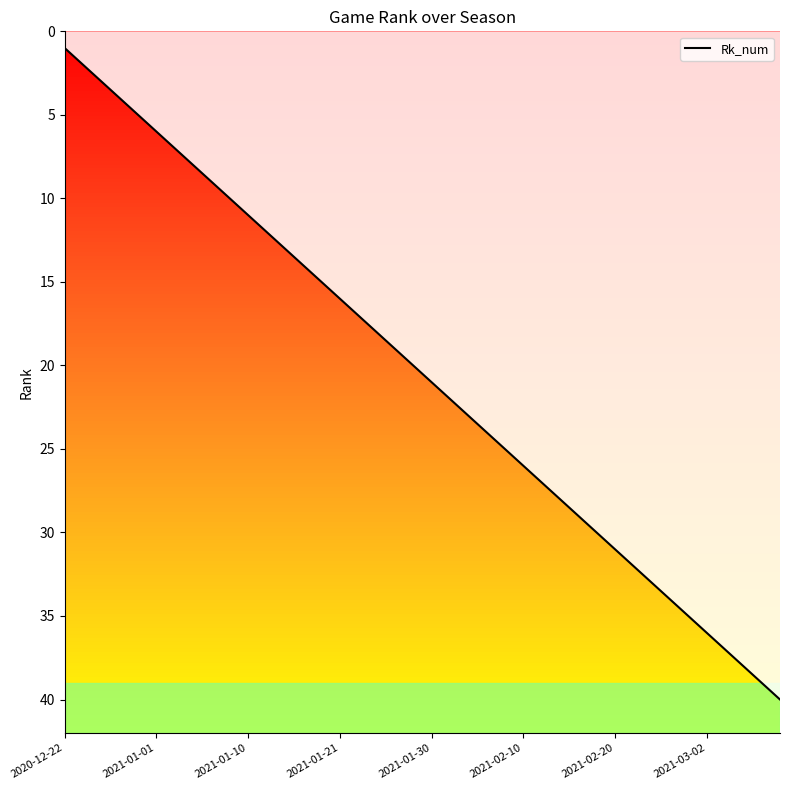

Is it true that the value at 2021-03-02 is 2?

False